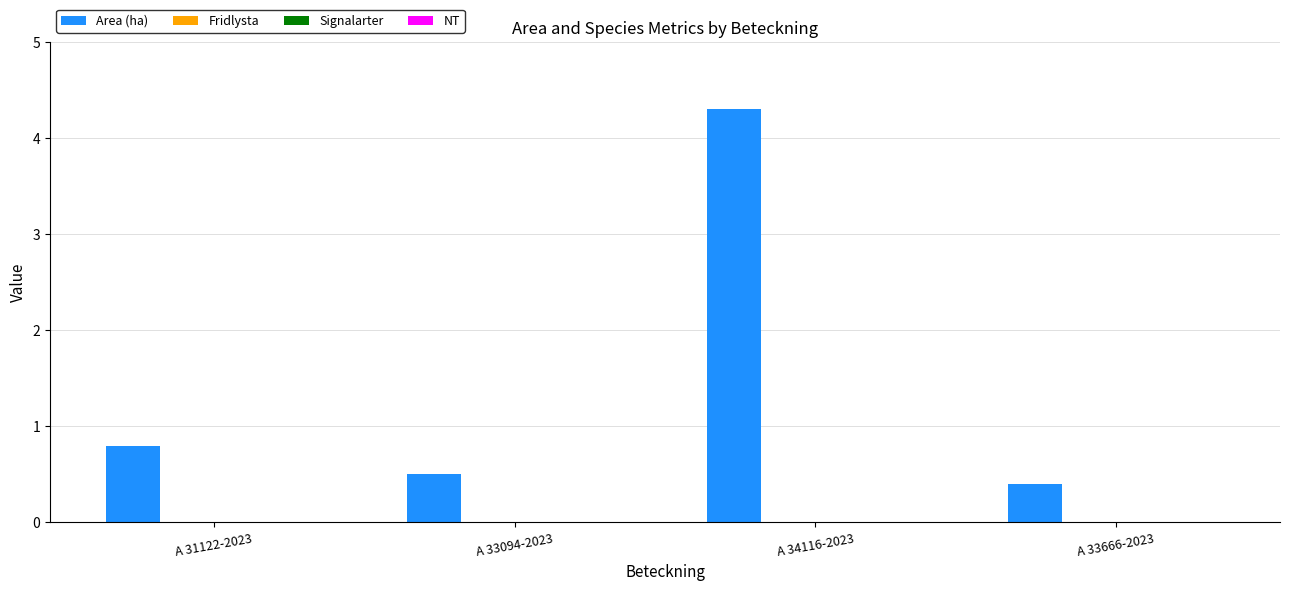

What is the sum of all values?

6.0